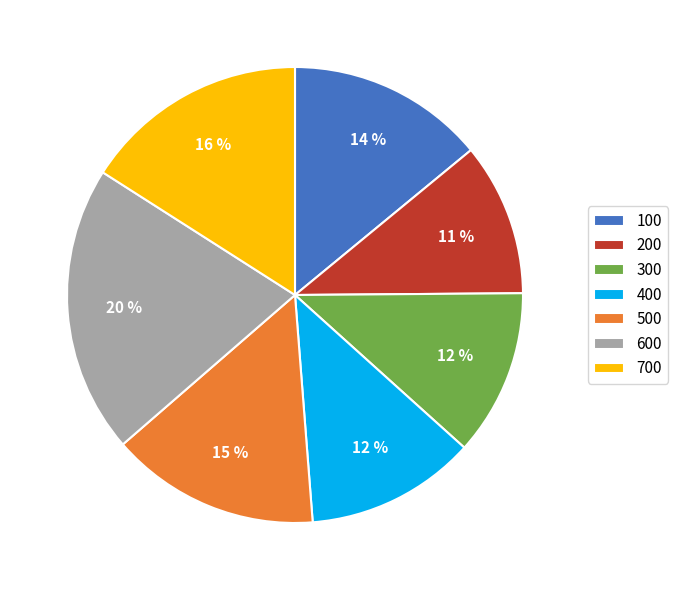

Is 500 the majority of the pie?

No